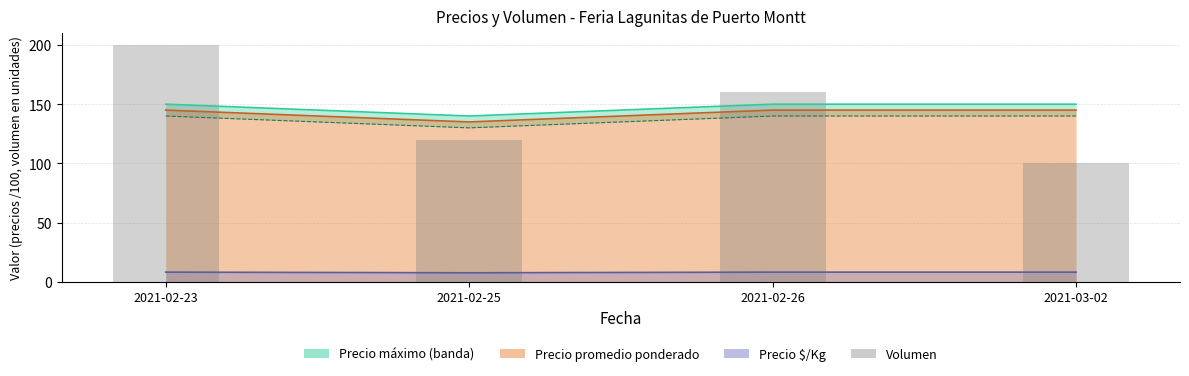

What is the difference between the Precio $/Kg (línea) values at 2021-02-26 and 2021-02-25?

0.6